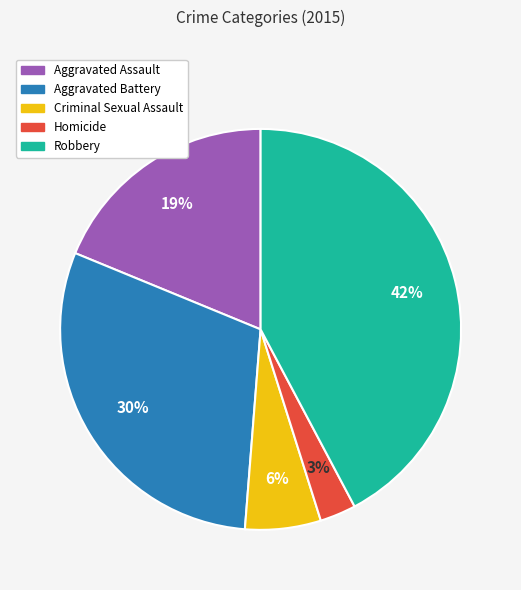

To the nearest percent, what is the average slice percentage?

20%